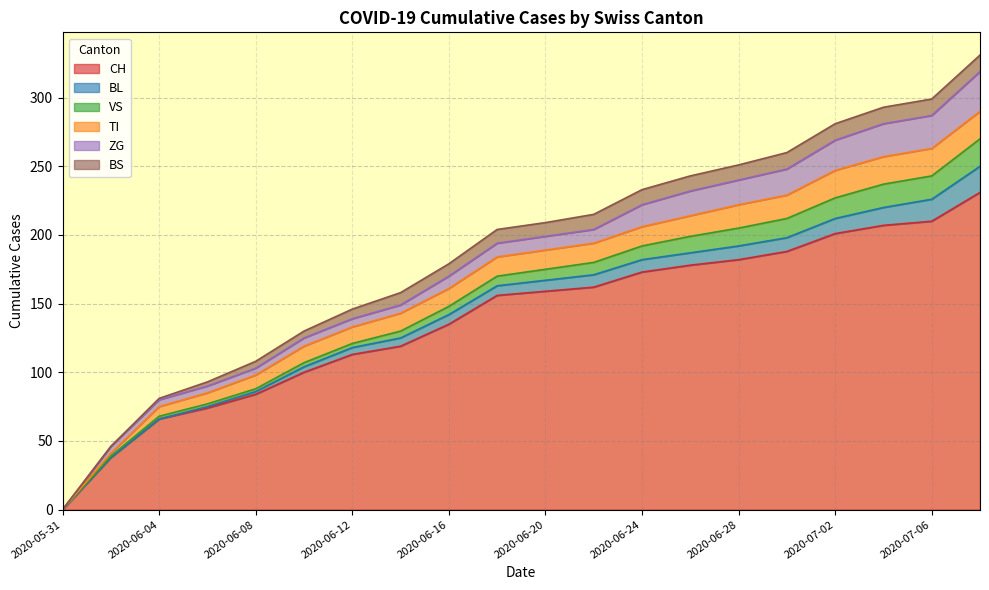

True or false: TI and ZG cross at least once.

True